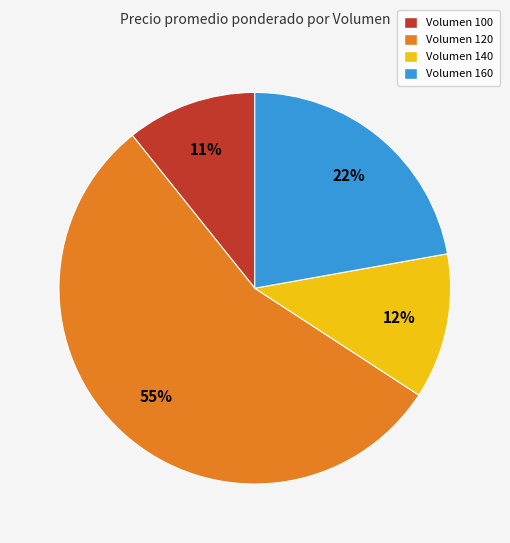

The Volumen 140 slice represents 22% of the pie. True or false?

False